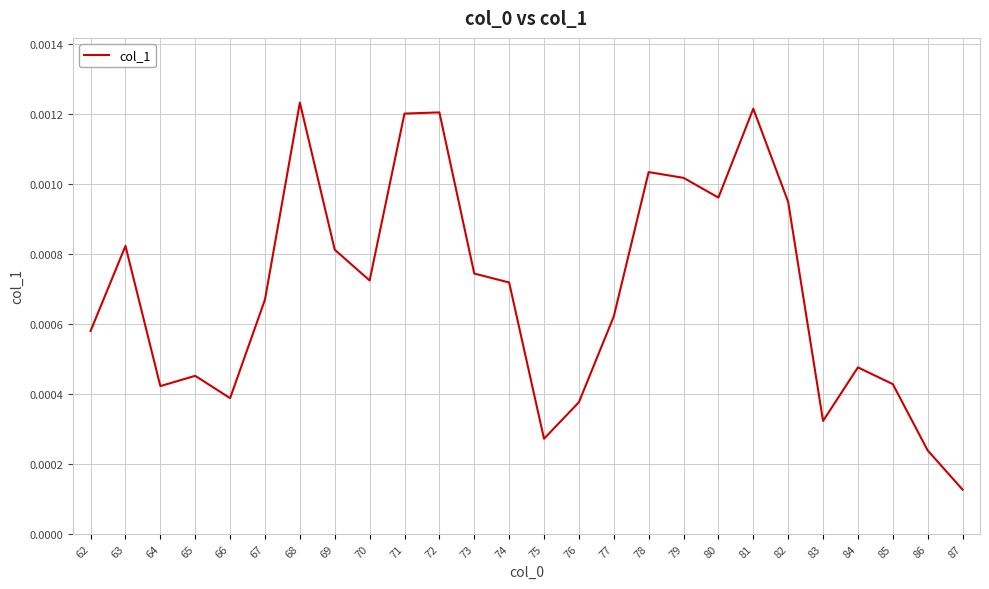

Which category has the lowest value across all series?

87